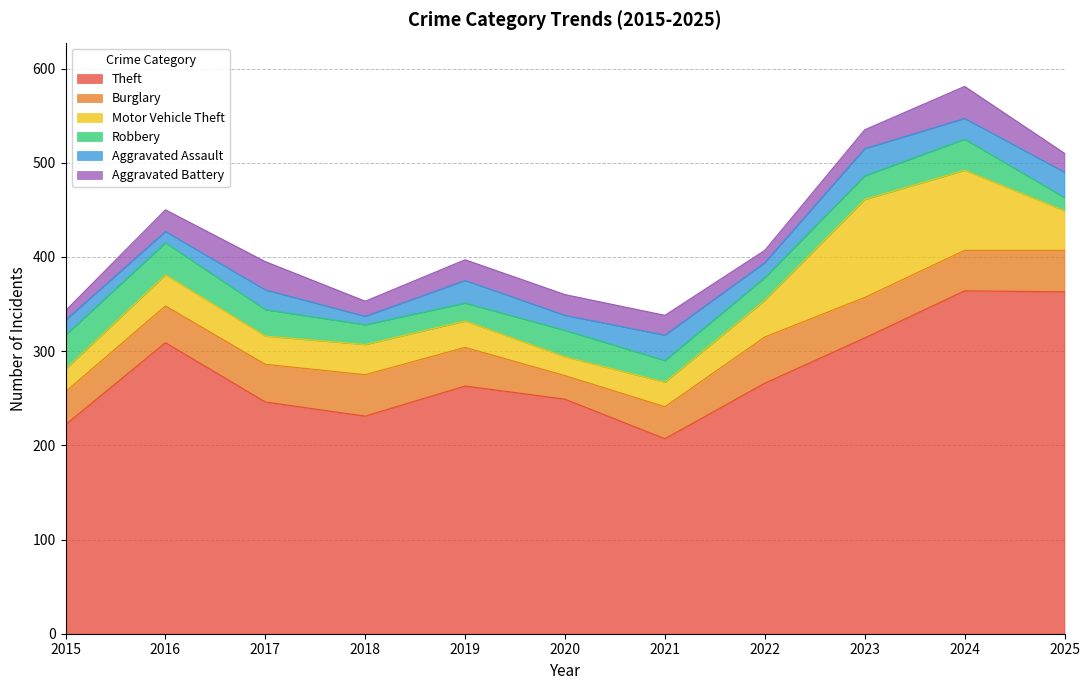

Where do Aggravated Assault and Aggravated Battery first cross each other?

2015 and 2016